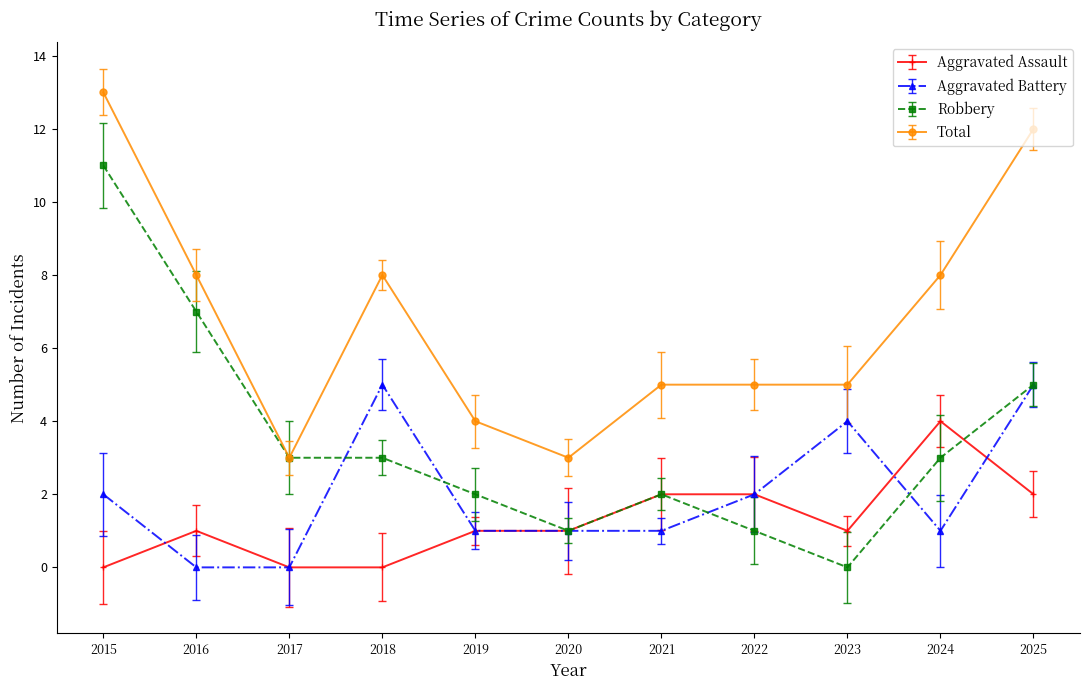

True or false: Total has more than 0 interior local peaks.

True